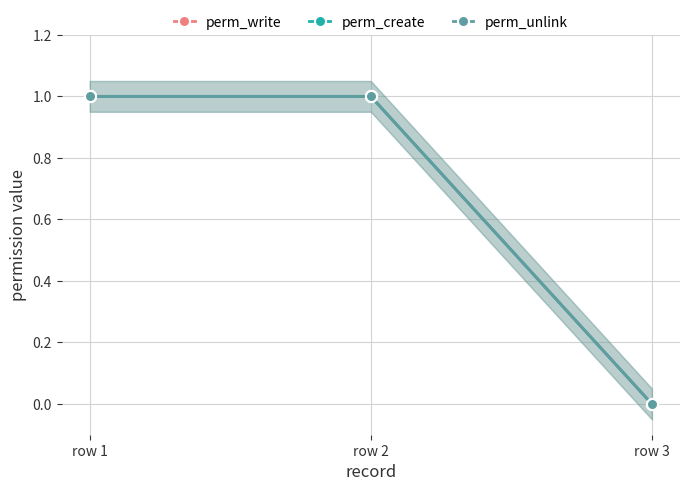

Count the number of data series in this chart.

3